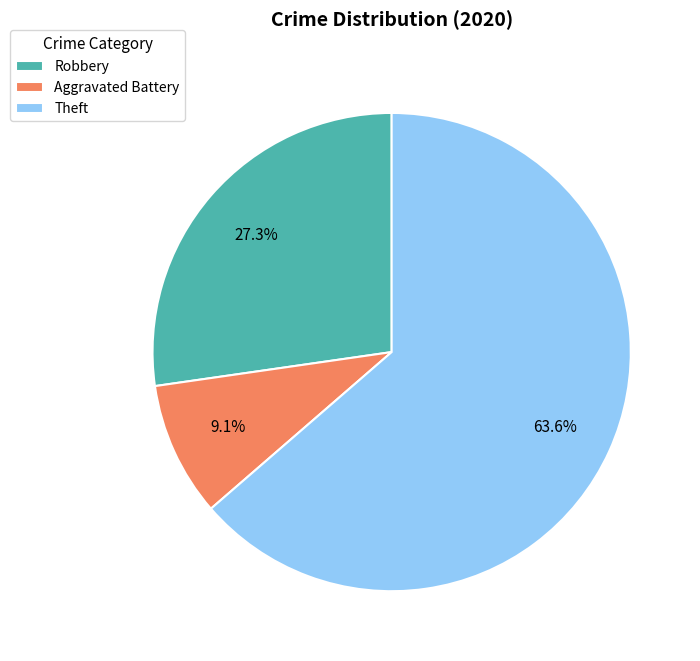

Rank the categories by value from highest to lowest.

Theft, Robbery, Aggravated Battery